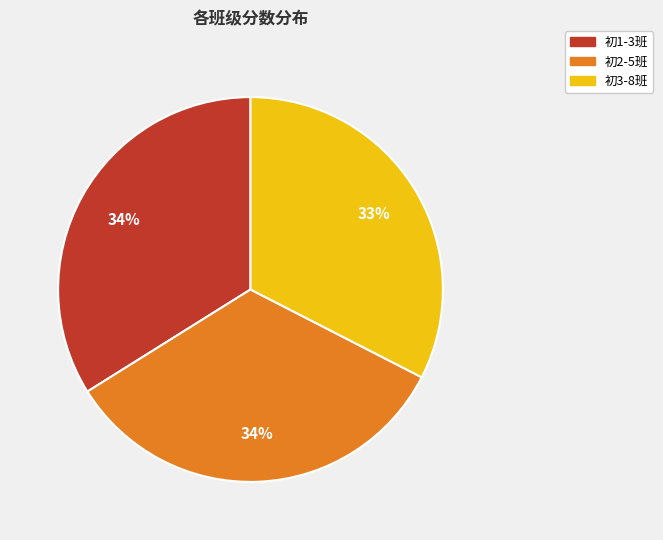

To the nearest percent, what is the combined percentage of 初2-5班 and 初1-3班?

67%